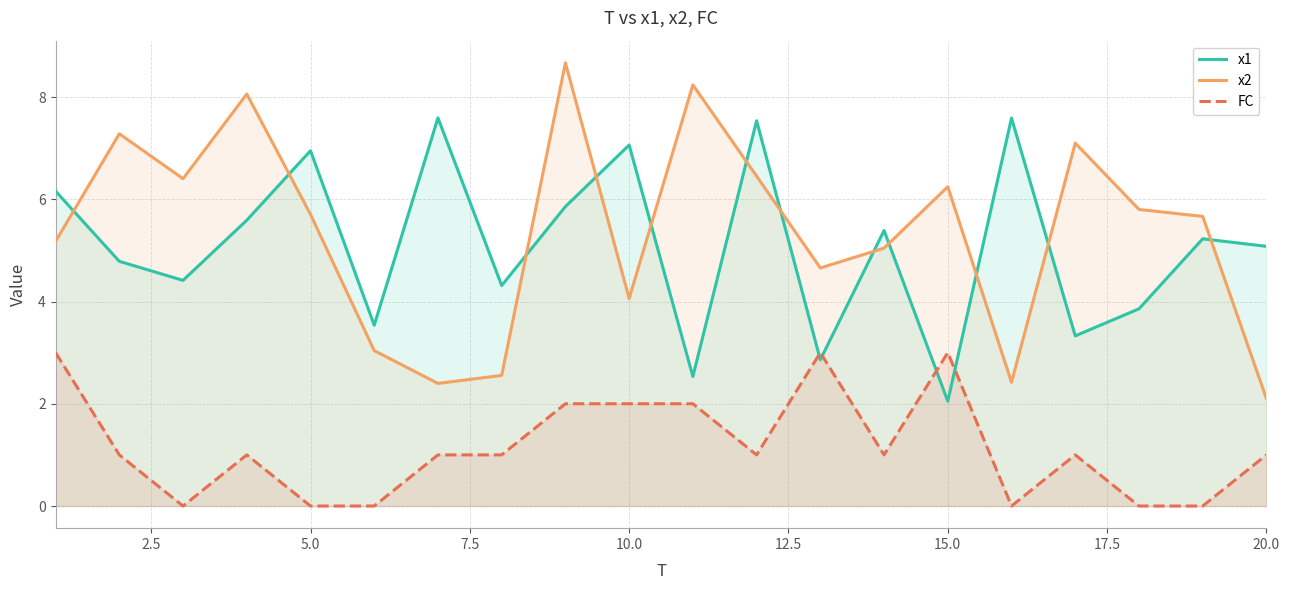

How many lines are shown in the chart?

3